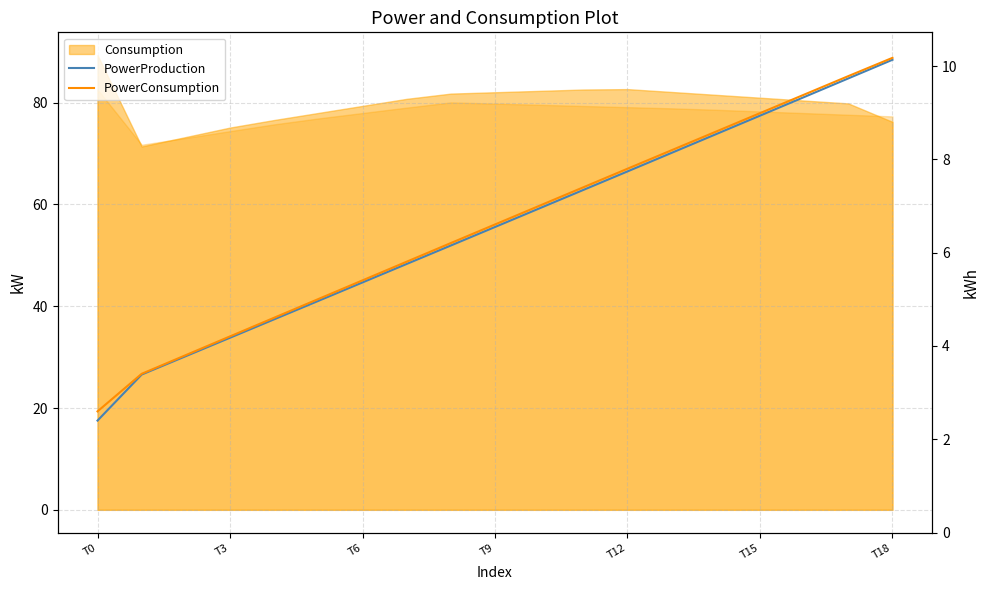

At which label does PowerConsumption first exceed 56?

T9